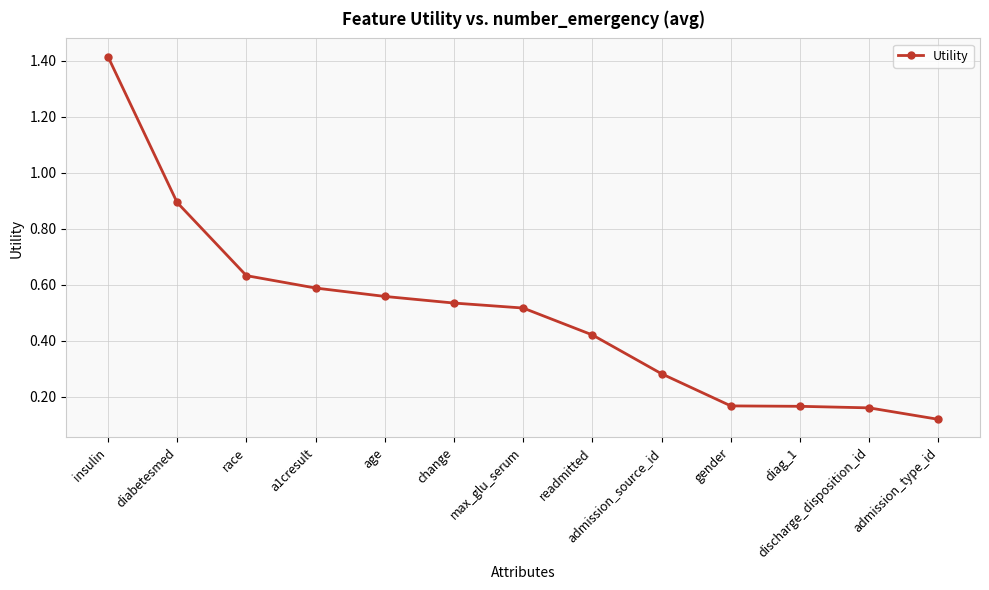

Is it true that the value at age is 0.2?

False